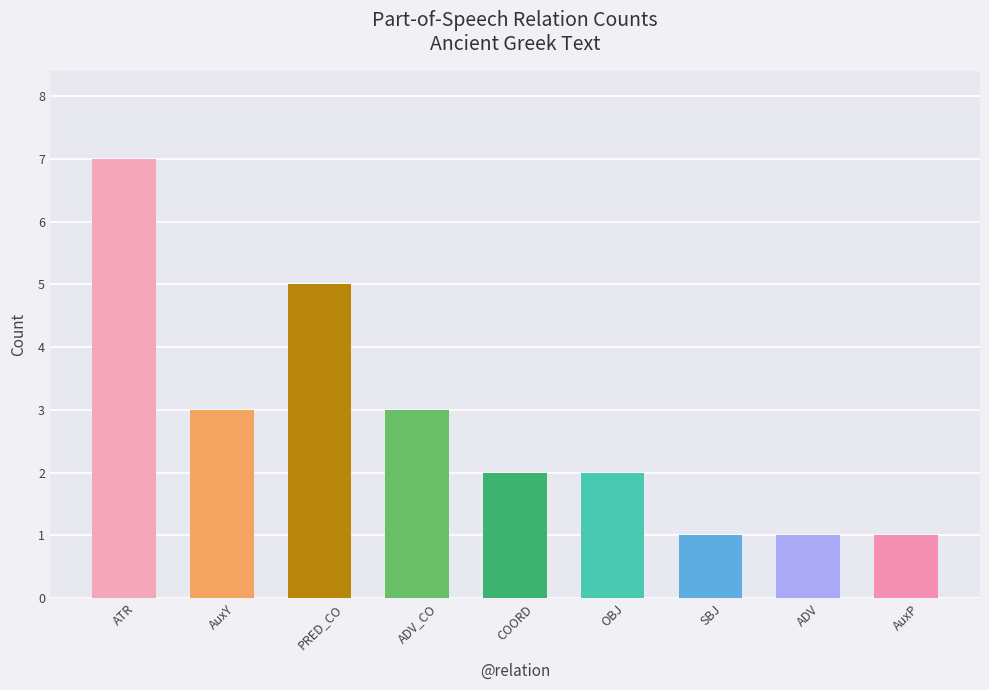

How many values are between 1 and 3?

7